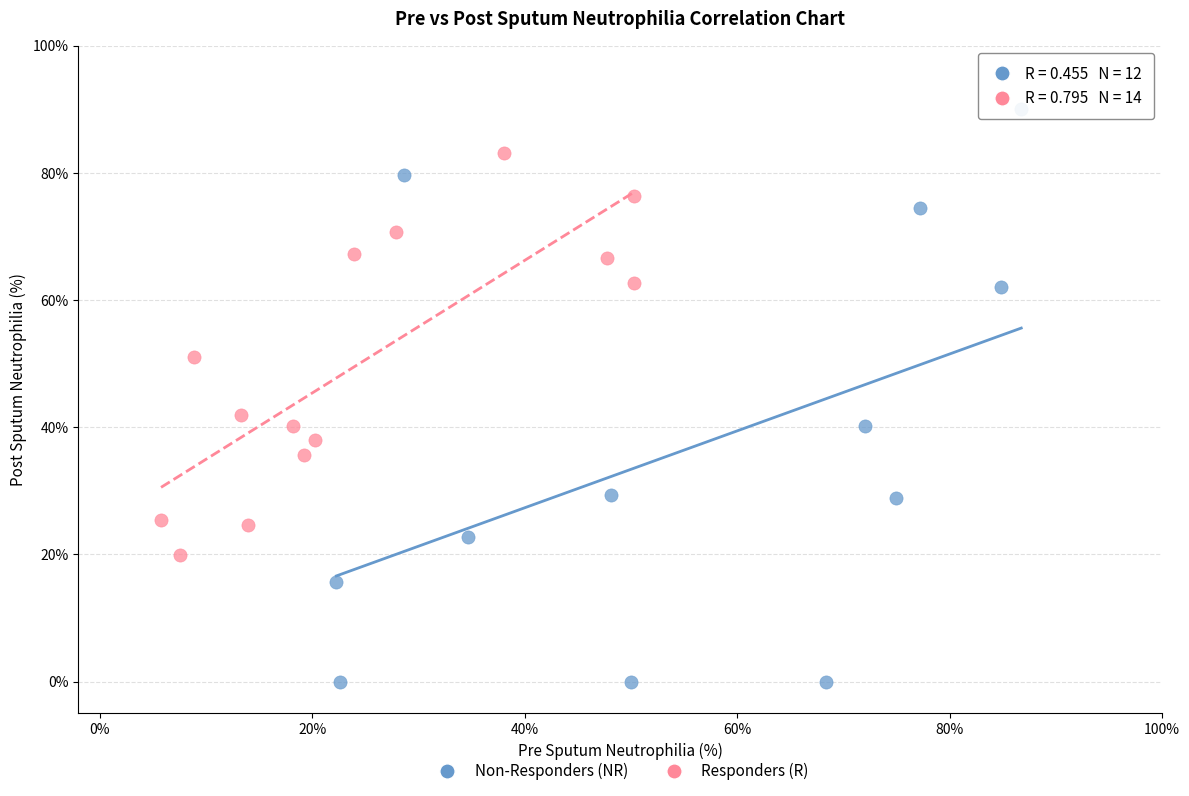

Which series contains the lowest Y value?

Non-Responders (NR)